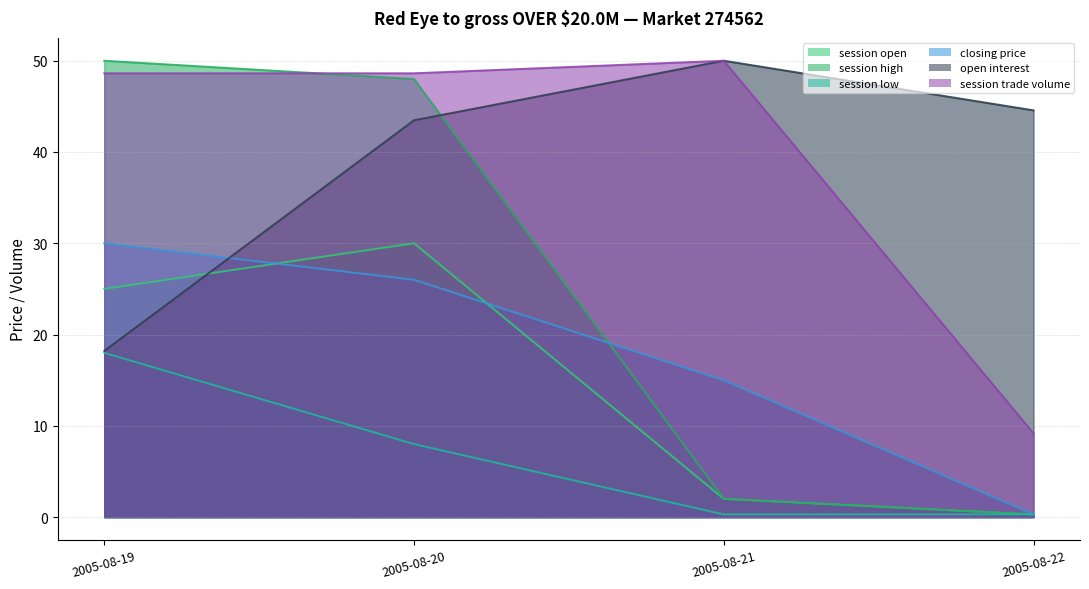

What is the approximate value of session trade volume at 2005-08-20?

48.6